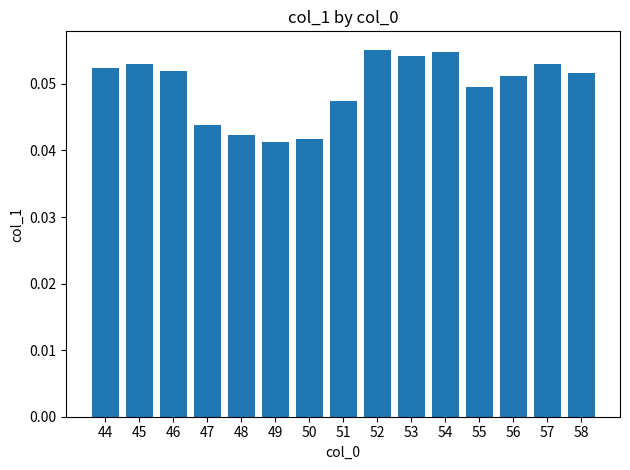

Between 54 and 53, which is larger?

54